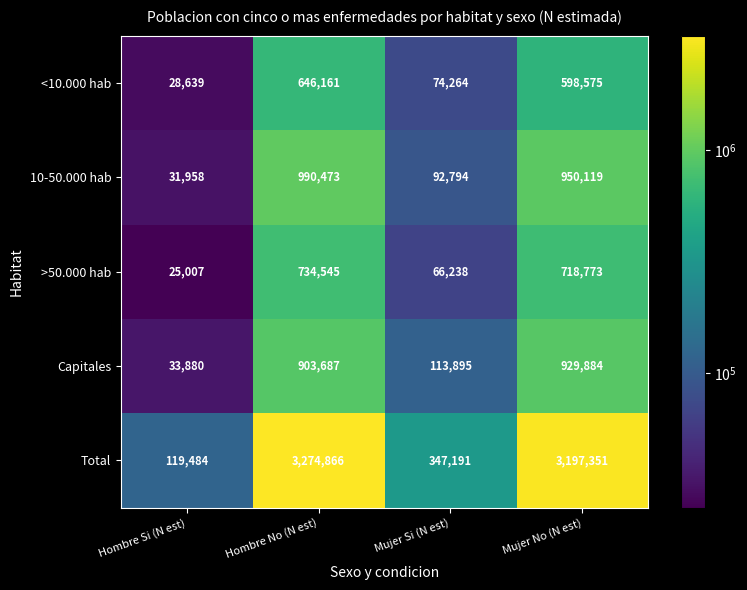

Is it true that >50.000 hab equals 8181 at Hombre Si (N est)?

False